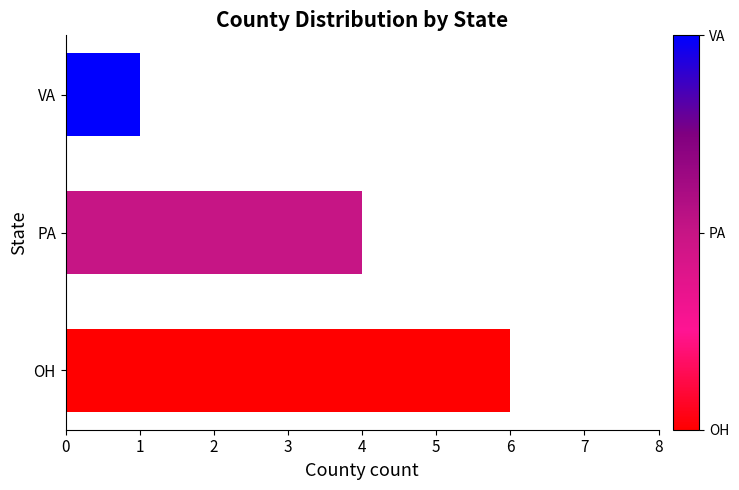

What is the ratio of the value at PA to the value at OH?

0.7